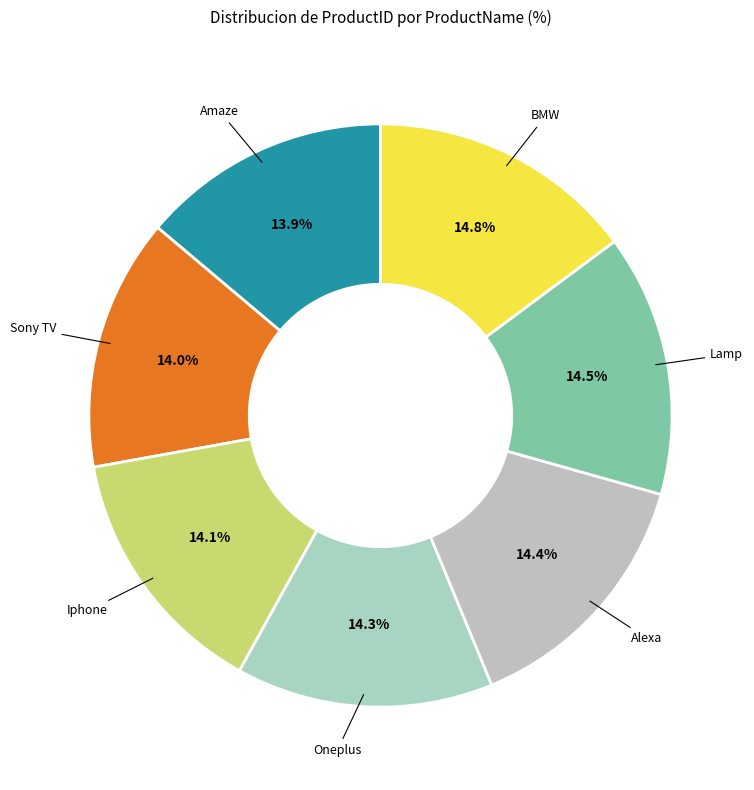

Approximately how many times larger is the value at Sony TV compared to Lamp?

1.0